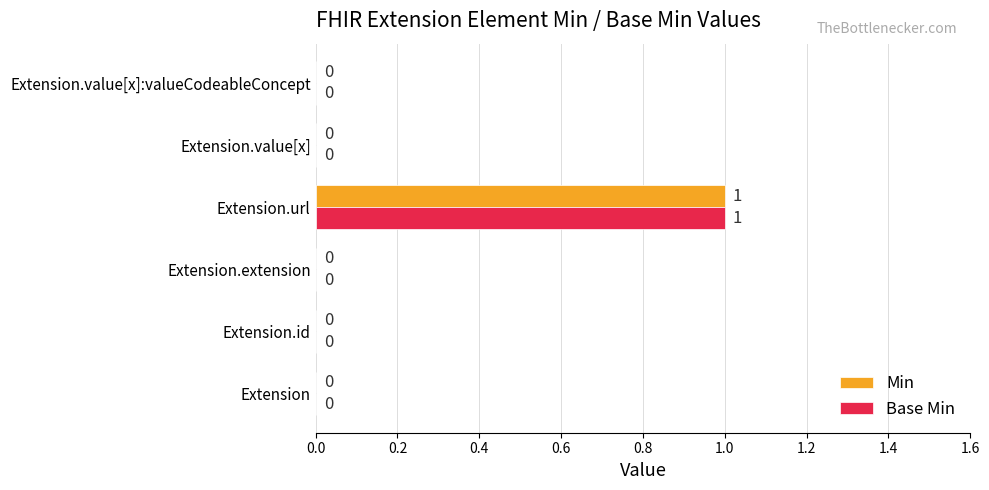

At which category is the sum across all series the highest?

Extension.url